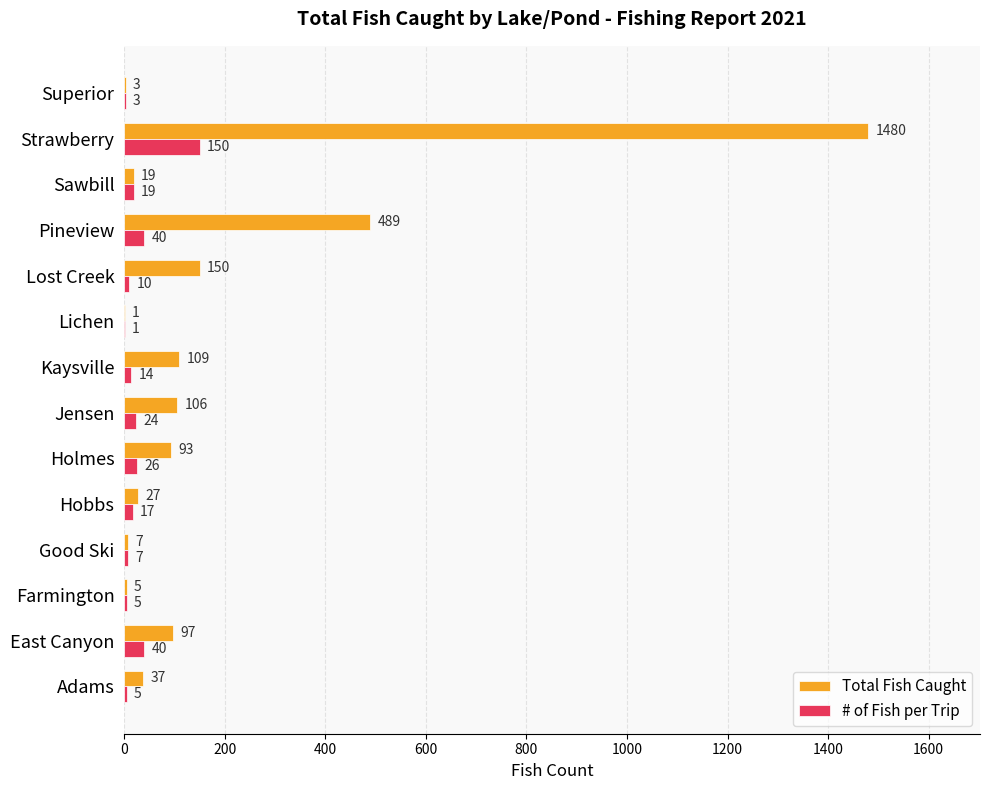

At which label is Total Fish Caught closest to 740?

Pineview